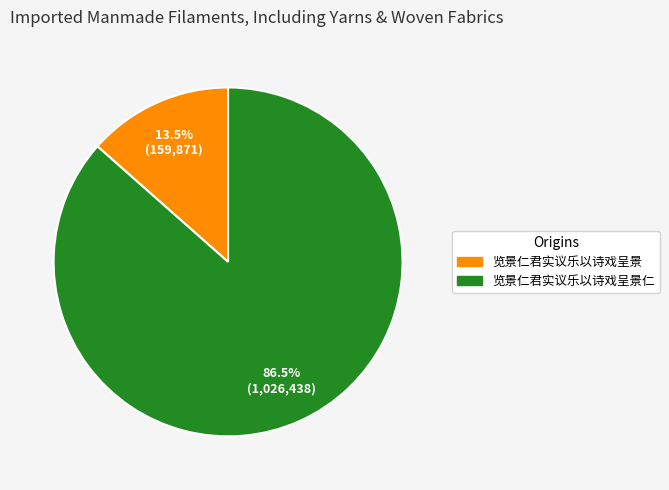

To the nearest percent, what is the difference between the largest and smallest slice percentages?

73%